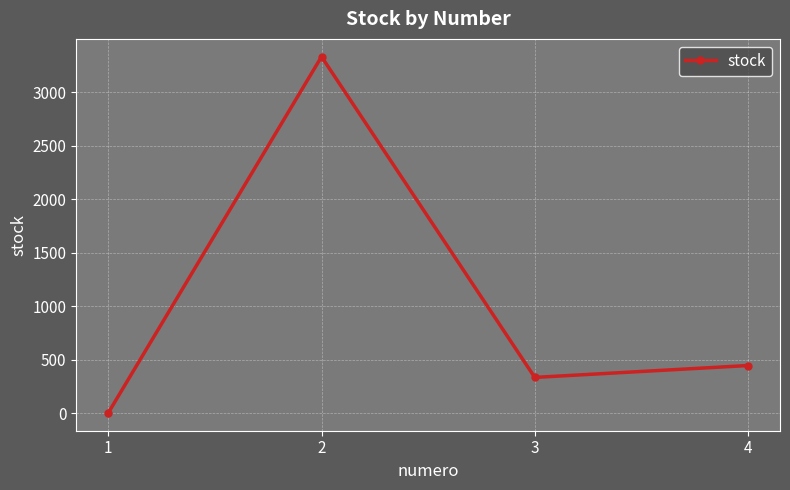

What is the greatest value displayed?

3332